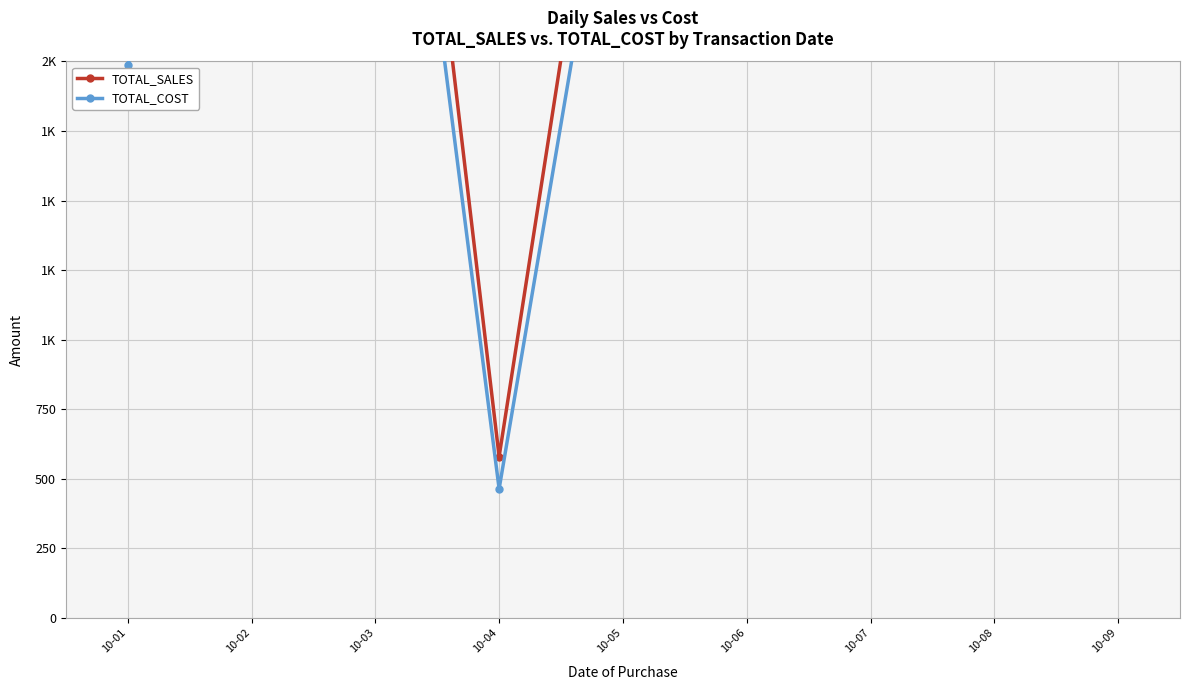

At which label does TOTAL_COST first exceed 3088?

10-02